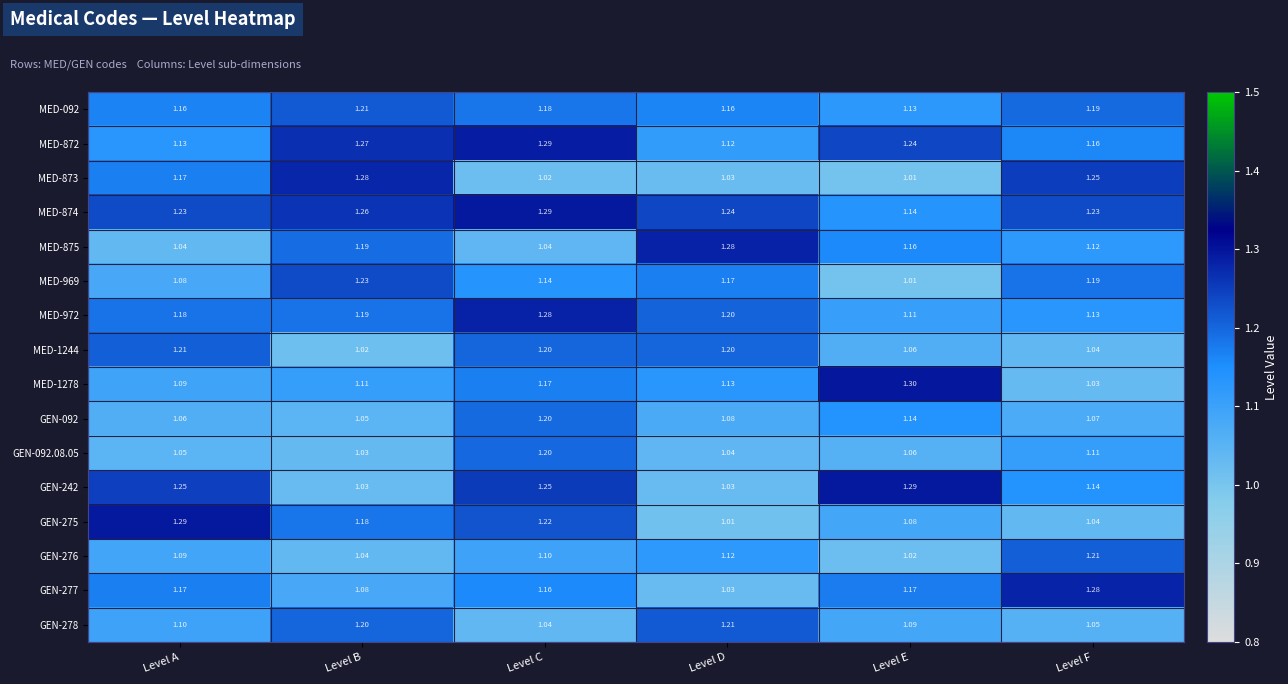

Which series has the largest total across all categories?

MED-874